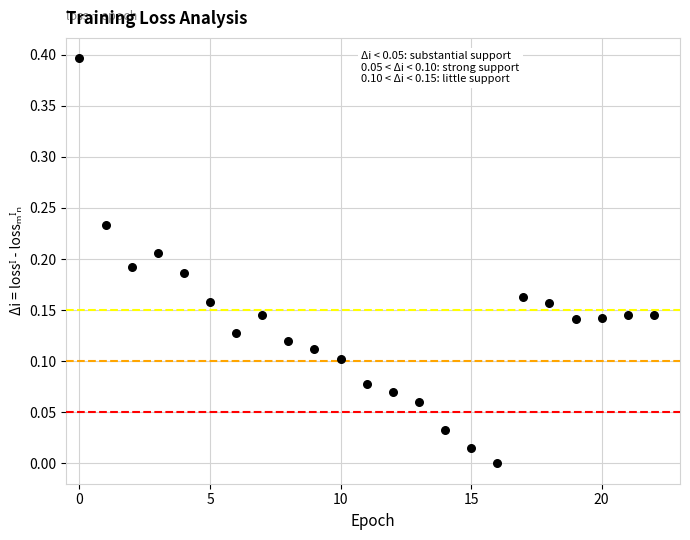

What is the range of Y values (max minus min)?

0.4